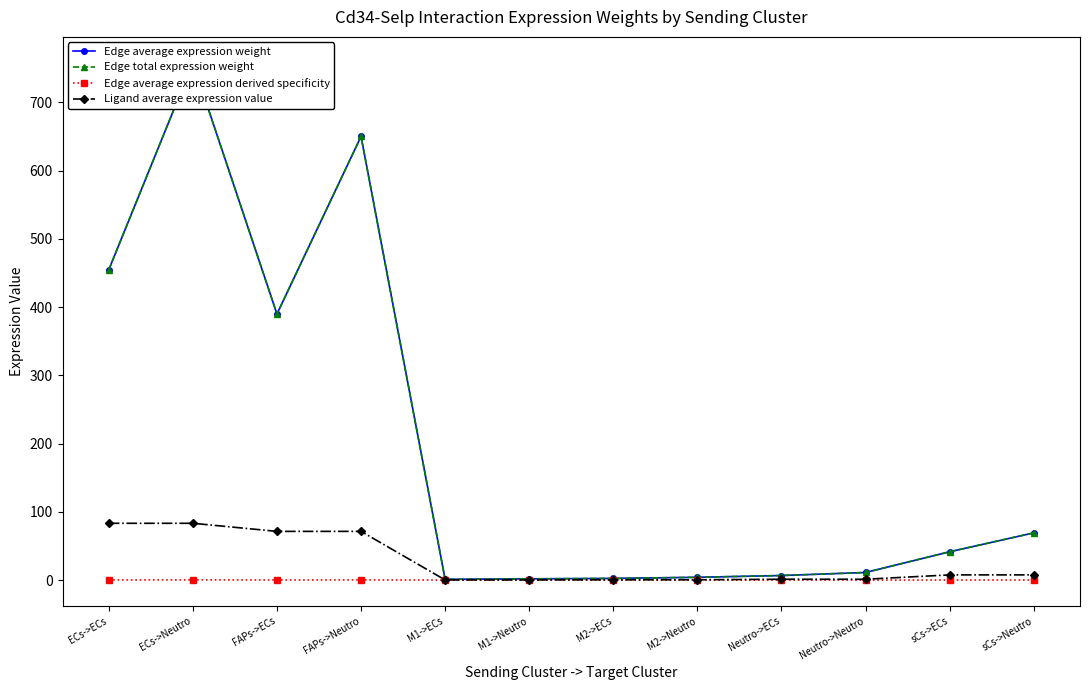

What is the total value across all series at ECs->ECs?

992.8